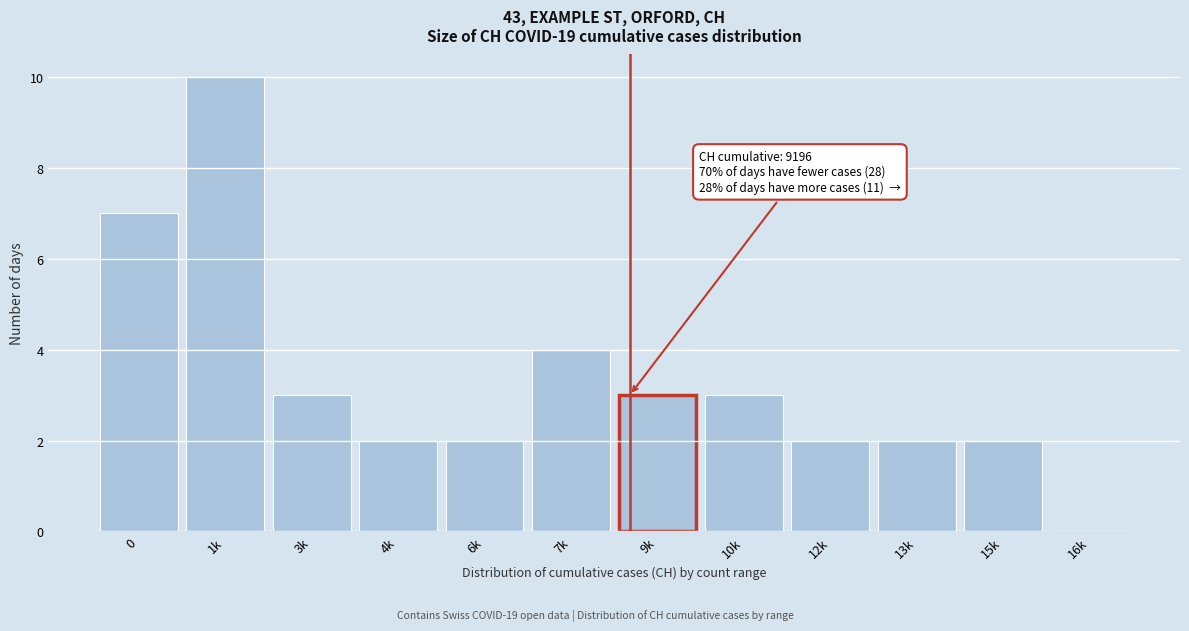

Reading left to right, transcribe all the data shown in this chart.

0=7	1k=10	3k=3	4k=2	6k=2	7k=4	9k=3	10k=3	12k=2	13k=2	15k=2	16k=0